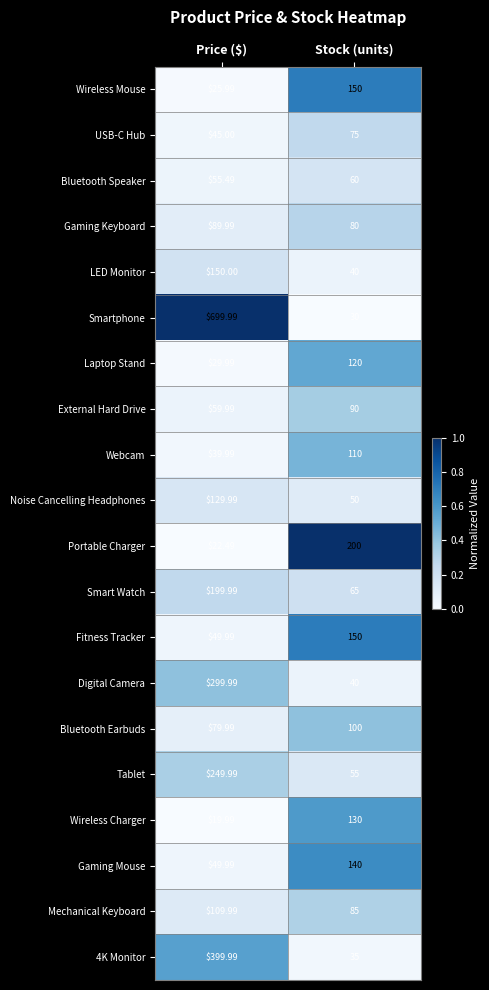

Which series has the widest spread of values?

Smartphone